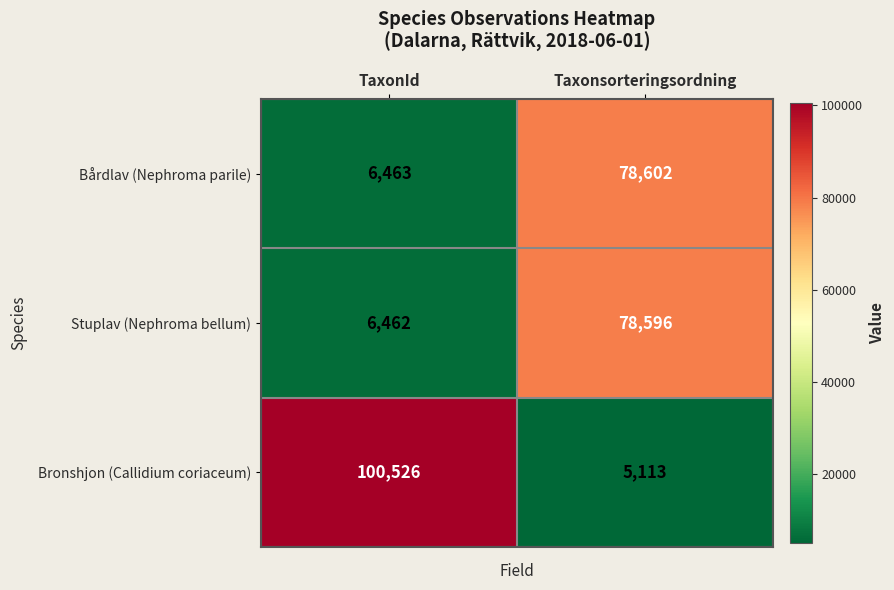

Where is Bårdlav (Nephroma parile) nearest to the value 42532?

TaxonId